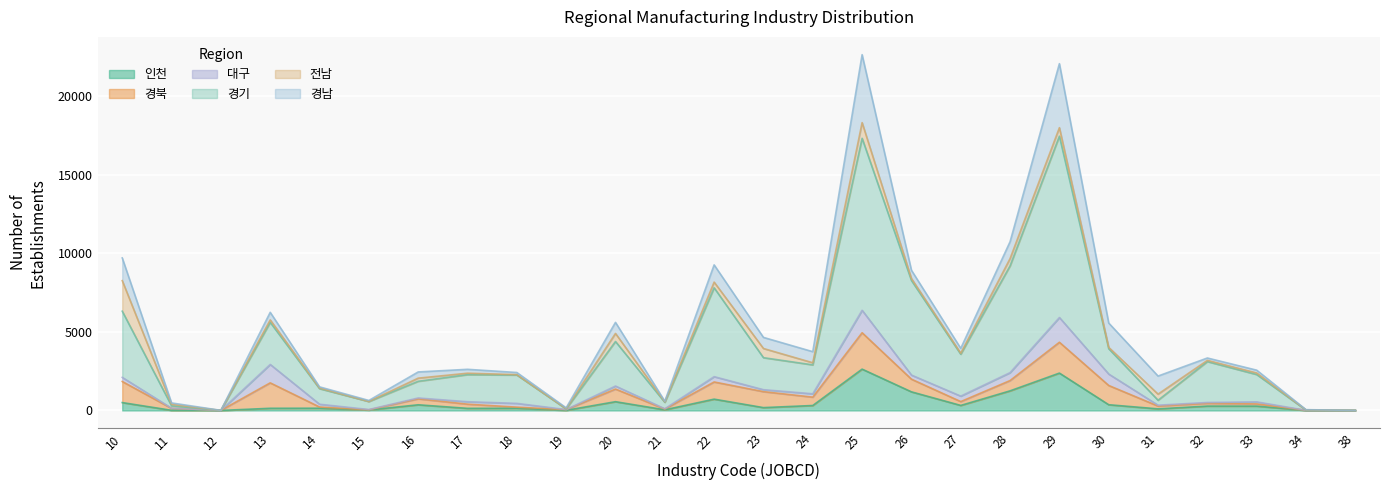

What is the sum of all 경기 values?

70136